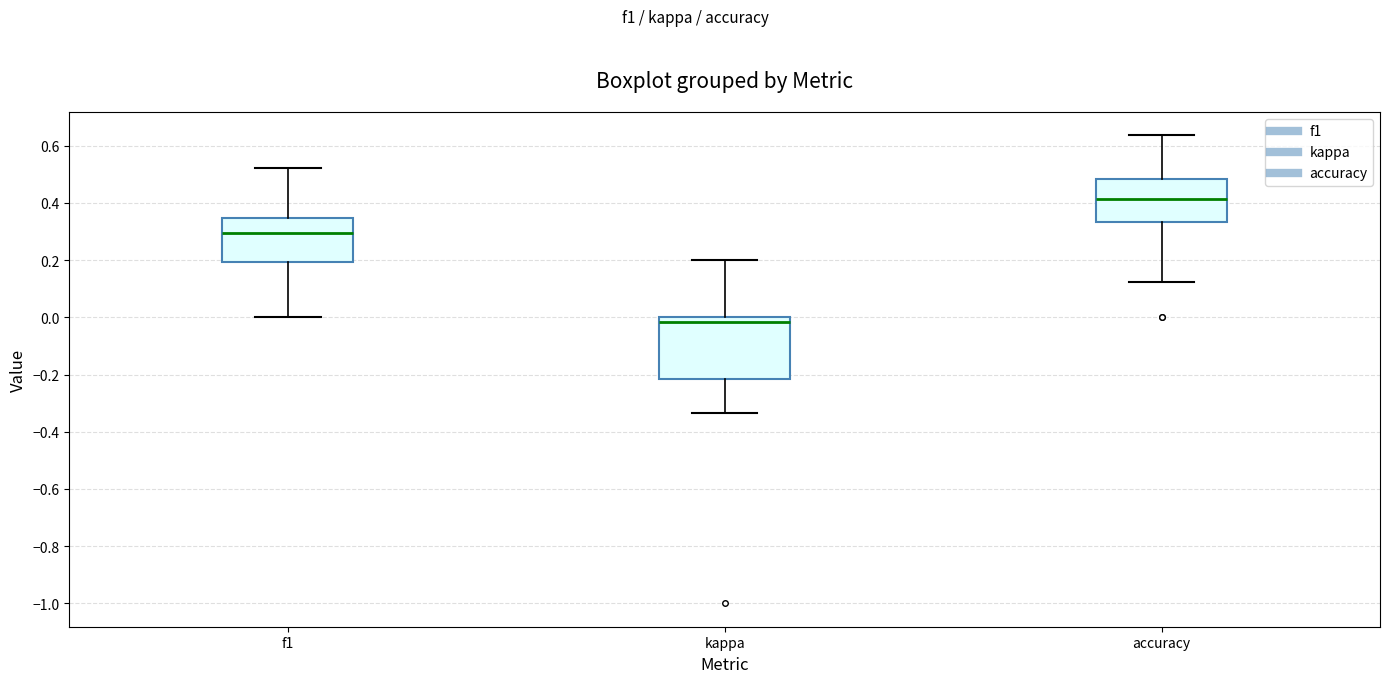

Reading left to right, transcribe this box plot: for each box, give where its median line is, the range the box spans, and where its two whiskers end, as read against the y-axis. The values are not printed on the chart, so give them approximately, as read against the axis.

f1: median 0.30, box 0.20 to 0.34, whiskers 0.00 to 0.52
kappa: median -0.02, box -0.22 to 0.00, whiskers -0.34 to 0.20
accuracy: median 0.42, box 0.34 to 0.48, whiskers 0.12 to 0.64